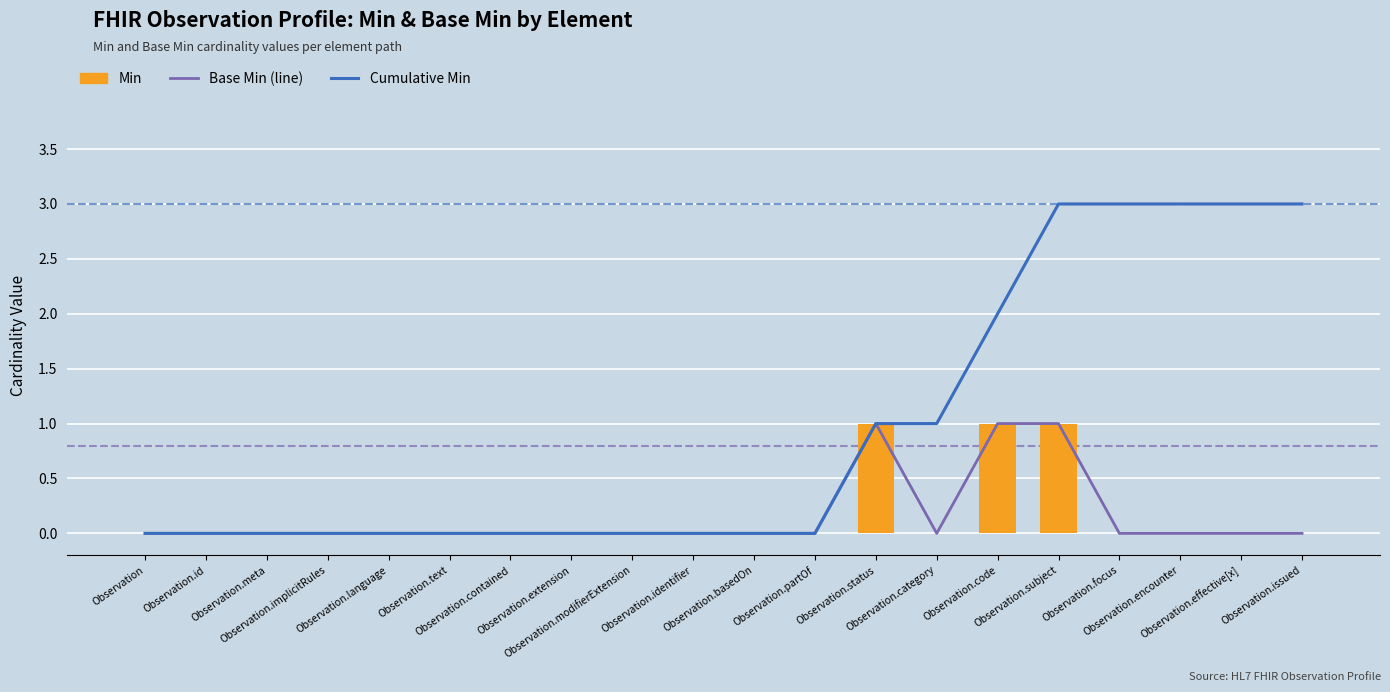

What is the sum of all Min values?

3